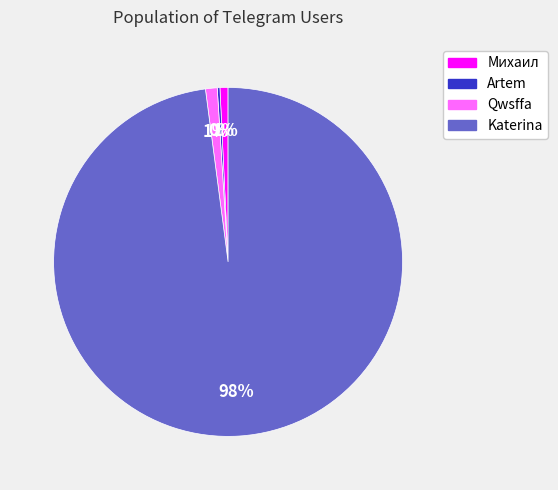

Is there a majority slice in this chart?

Yes